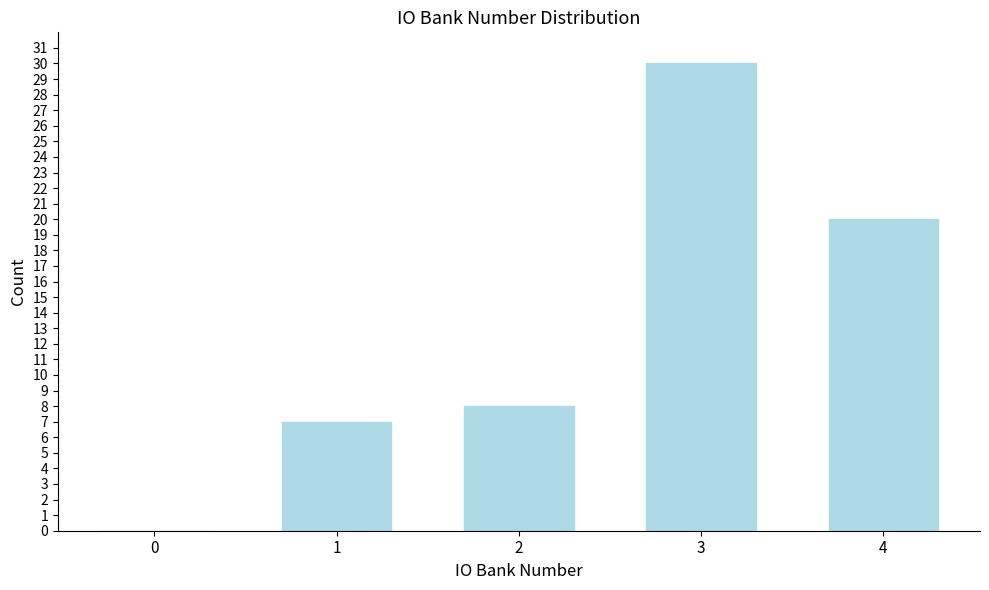

Reading left to right, what are all the values shown in this chart?

0=0	1=7	2=8	3=30	4=20